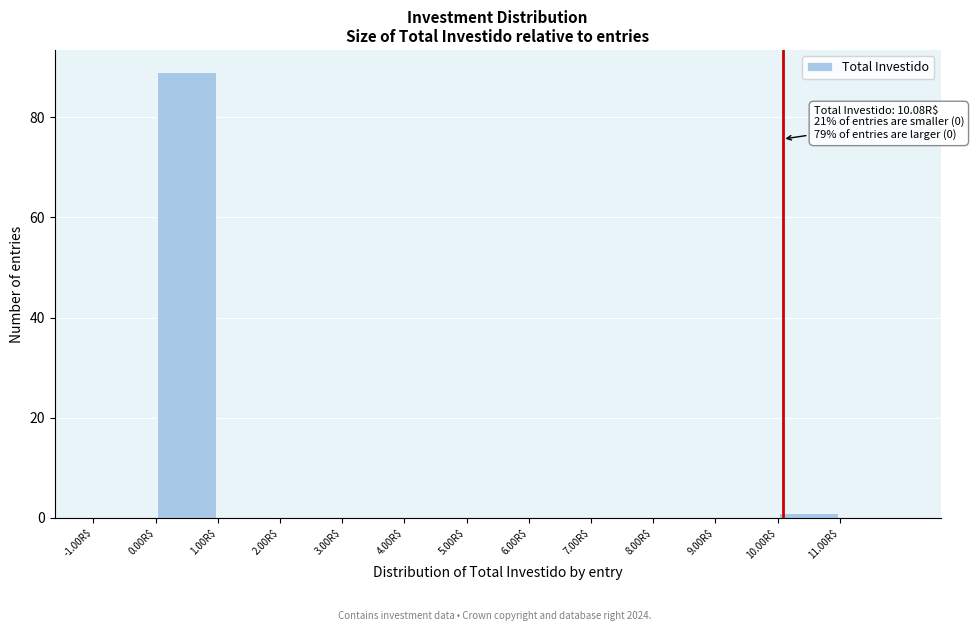

Over which range of the x-axis is the bar tallest?

0 to 1